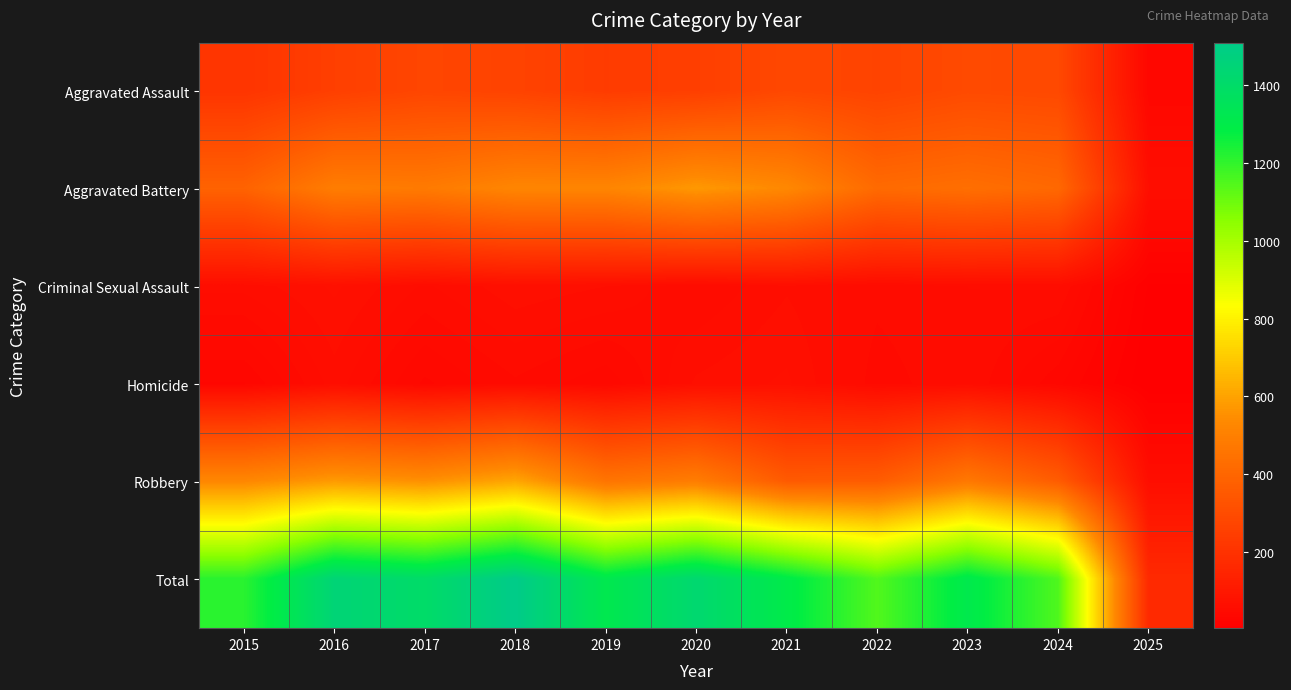

Reading left to right, list all the values displayed in this chart.

Aggravated Assault: 2015=210	2016=250	2017=276	2018=265	2019=238	2020=249	2021=284	2022=267	2023=293	2024=287	2025=34
Aggravated Battery: 2015=387	2016=491	2017=480	2018=522	2019=520	2020=574	2021=531	2022=417	2023=435	2024=409	2025=62
Criminal Sexual Assault: 2015=58	2016=69	2017=55	2018=66	2019=62	2020=50	2021=61	2022=52	2023=56	2024=57	2025=8
Homicide: 2015=32	2016=59	2017=37	2018=49	2019=40	2020=63	2021=69	2022=47	2023=55	2024=34	2025=3
Robbery: 2015=527	2016=579	2017=553	2018=608	2019=458	2020=491	2021=357	2022=364	2023=473	2024=364	2025=60
Total: 2015=1214	2016=1448	2017=1401	2018=1510	2019=1318	2020=1427	2021=1302	2022=1147	2023=1312	2024=1151	2025=167